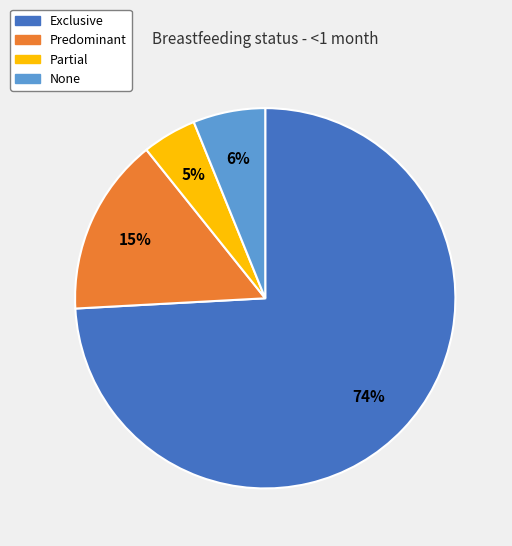

True or false: Partial accounts for 5% of the total.

True